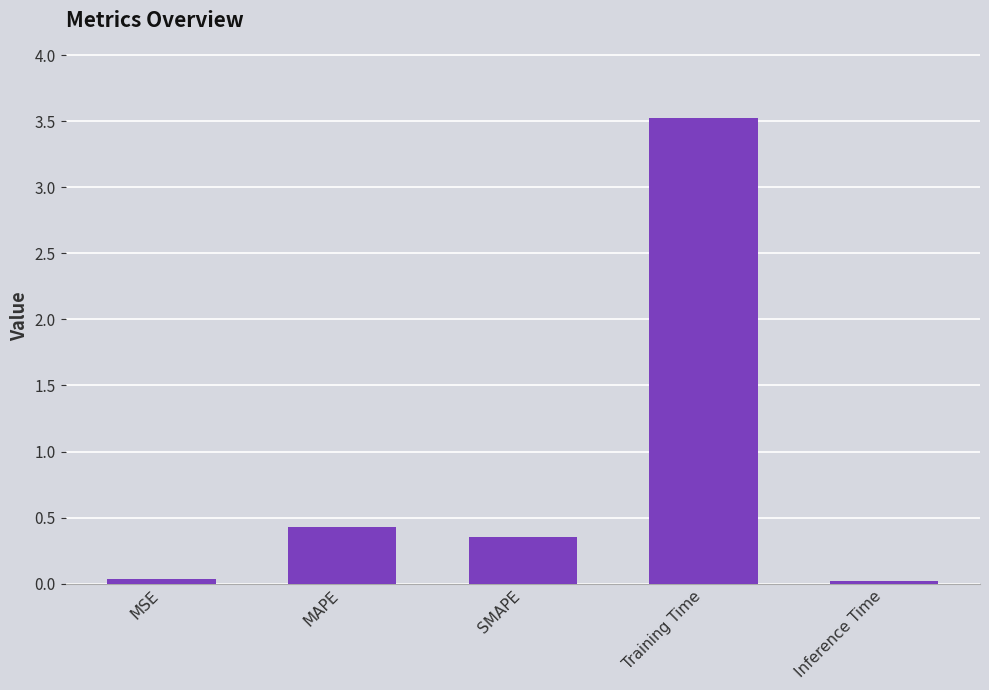

What is the difference between the maximum and minimum values?

3.5